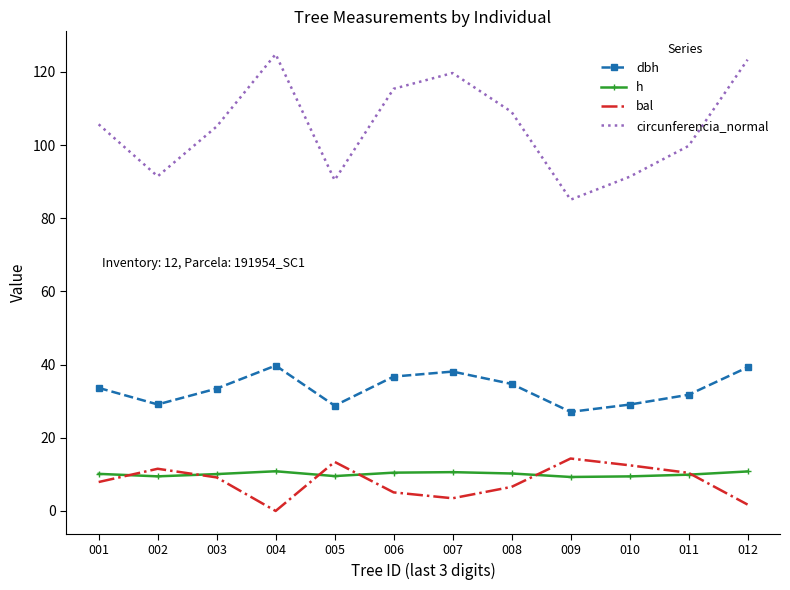

What is the highest value of the dbh series?

39.7